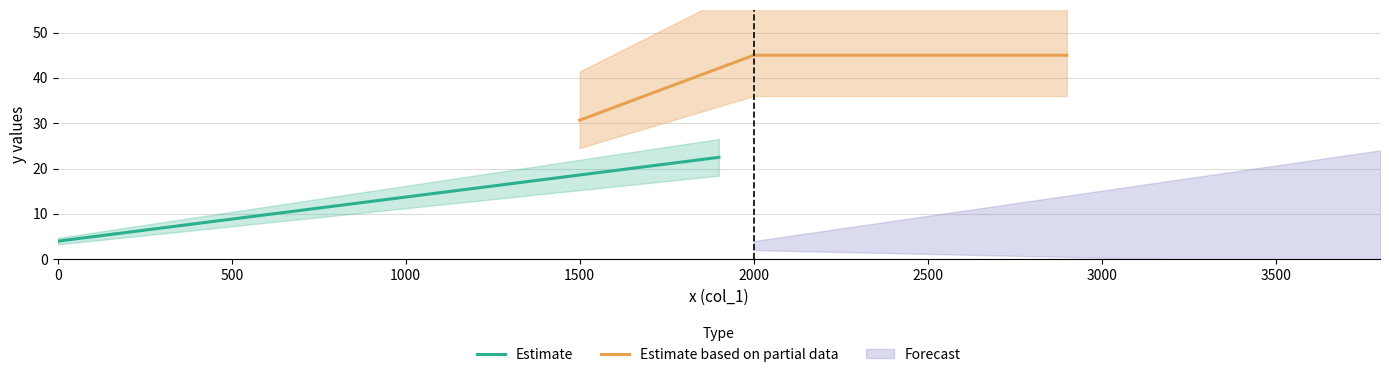

What is the spread (max minus min) of values at 6?

7.8